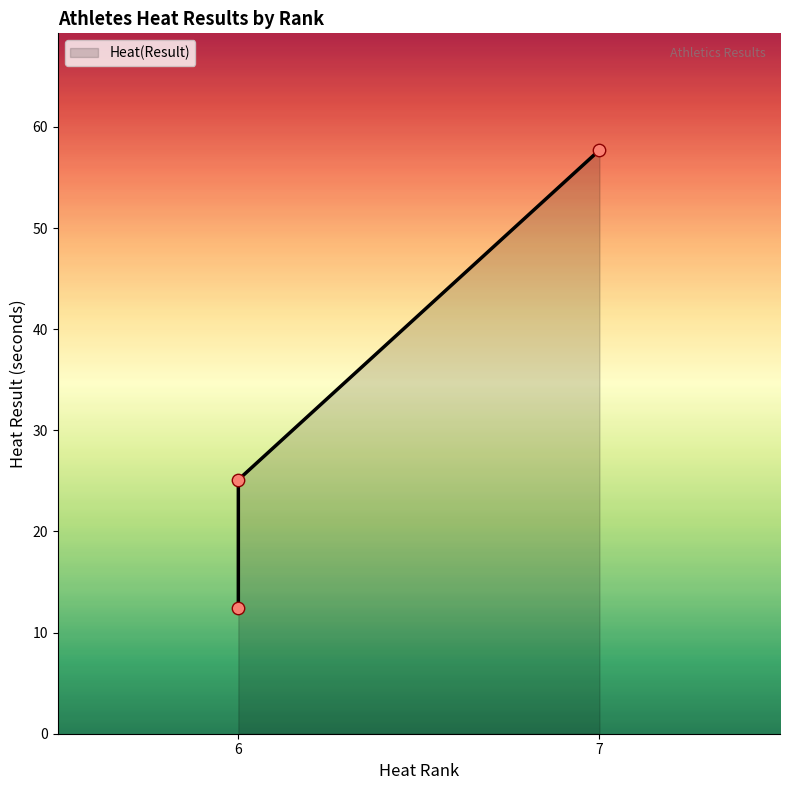

What is the ratio of the value at 6 to the value at 6?

2.0